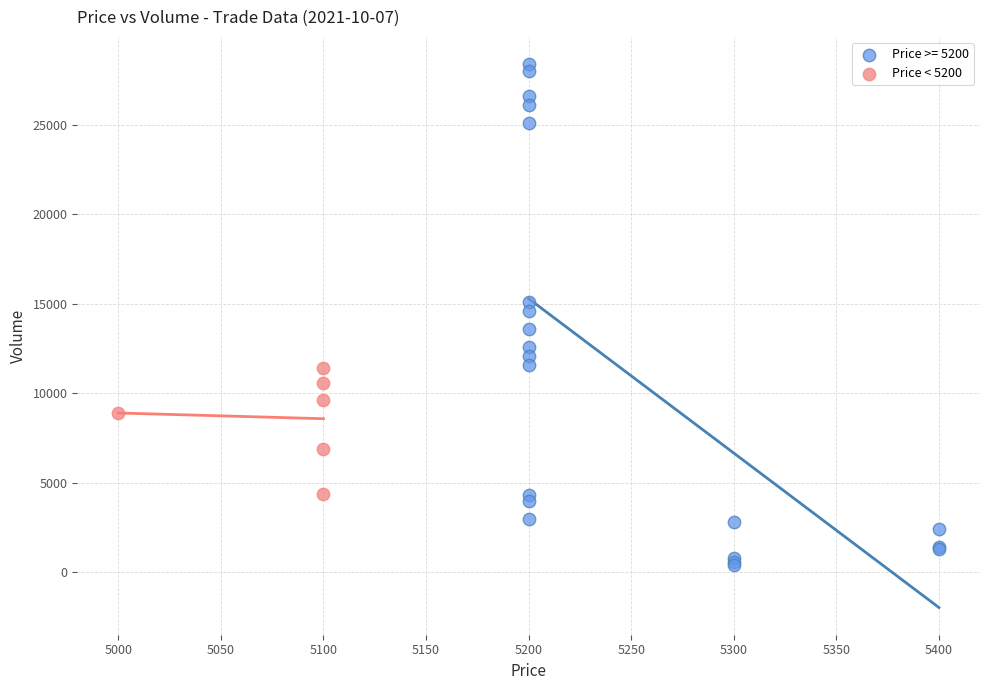

Which series contains the lowest Y value?

Price >= 5200